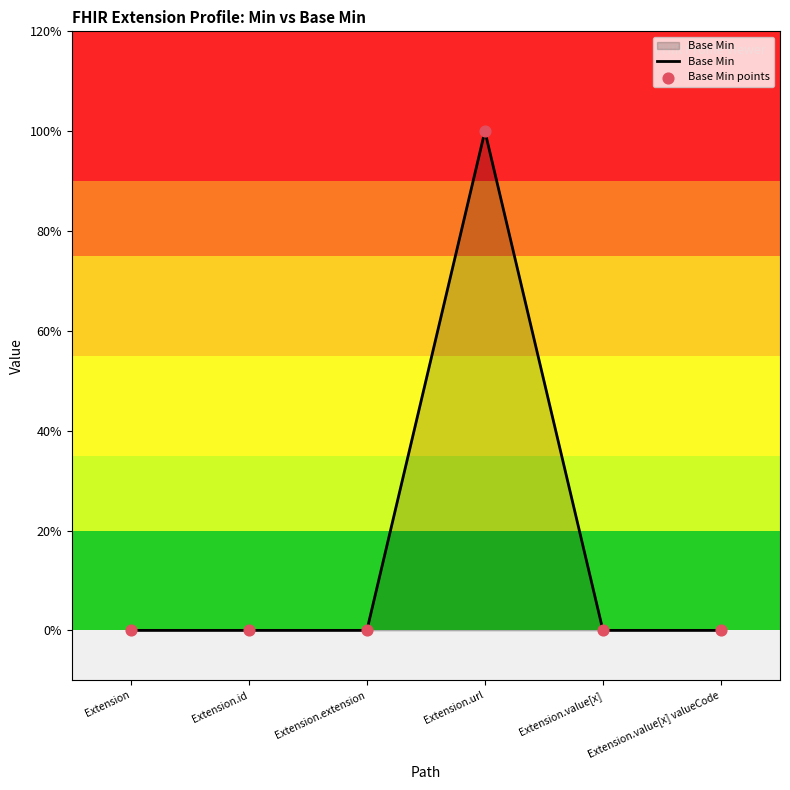

Is this an area chart (filled region under the line)?

Yes